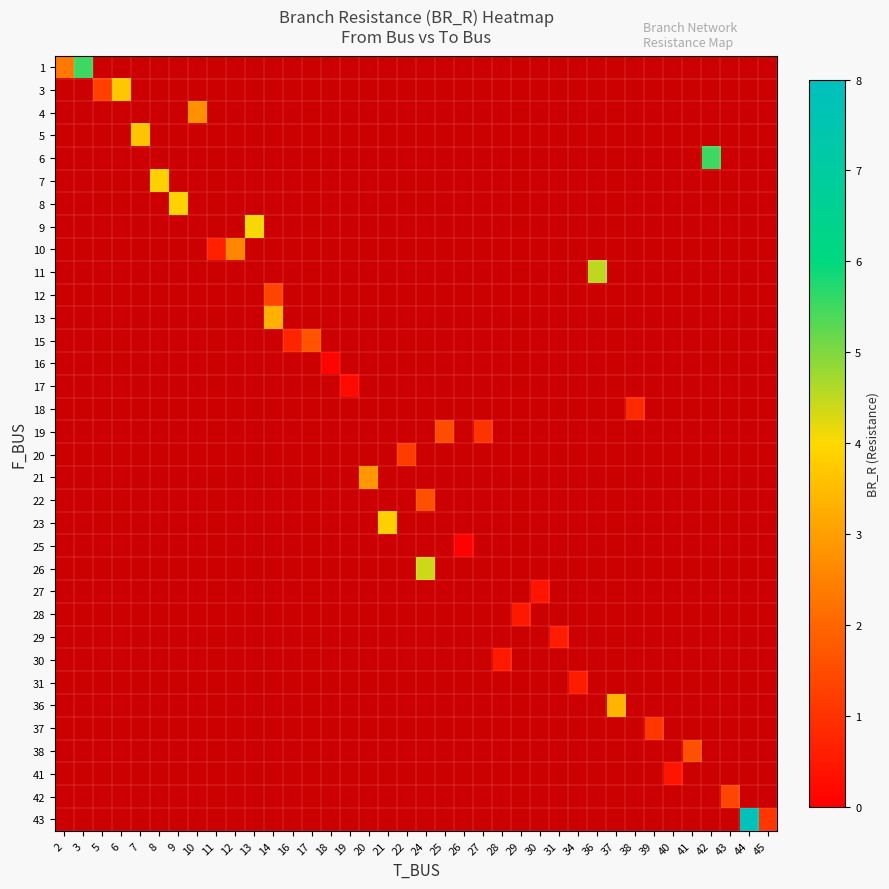

Count the number of categories in the chart.

38